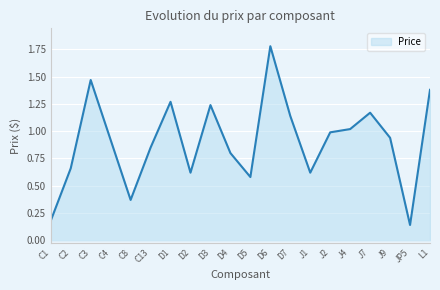

True or false: the data shows 0.4 at D6.

False